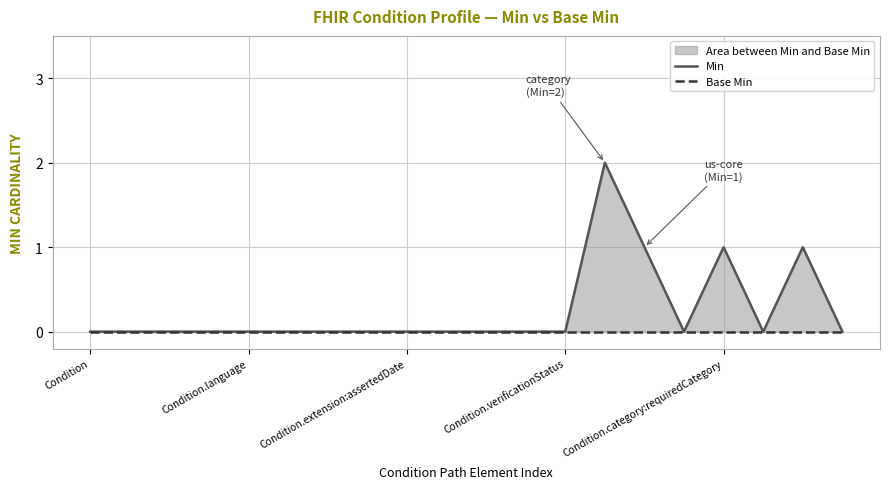

List the series in order of their peak value, lowest first.

Base Min, Min